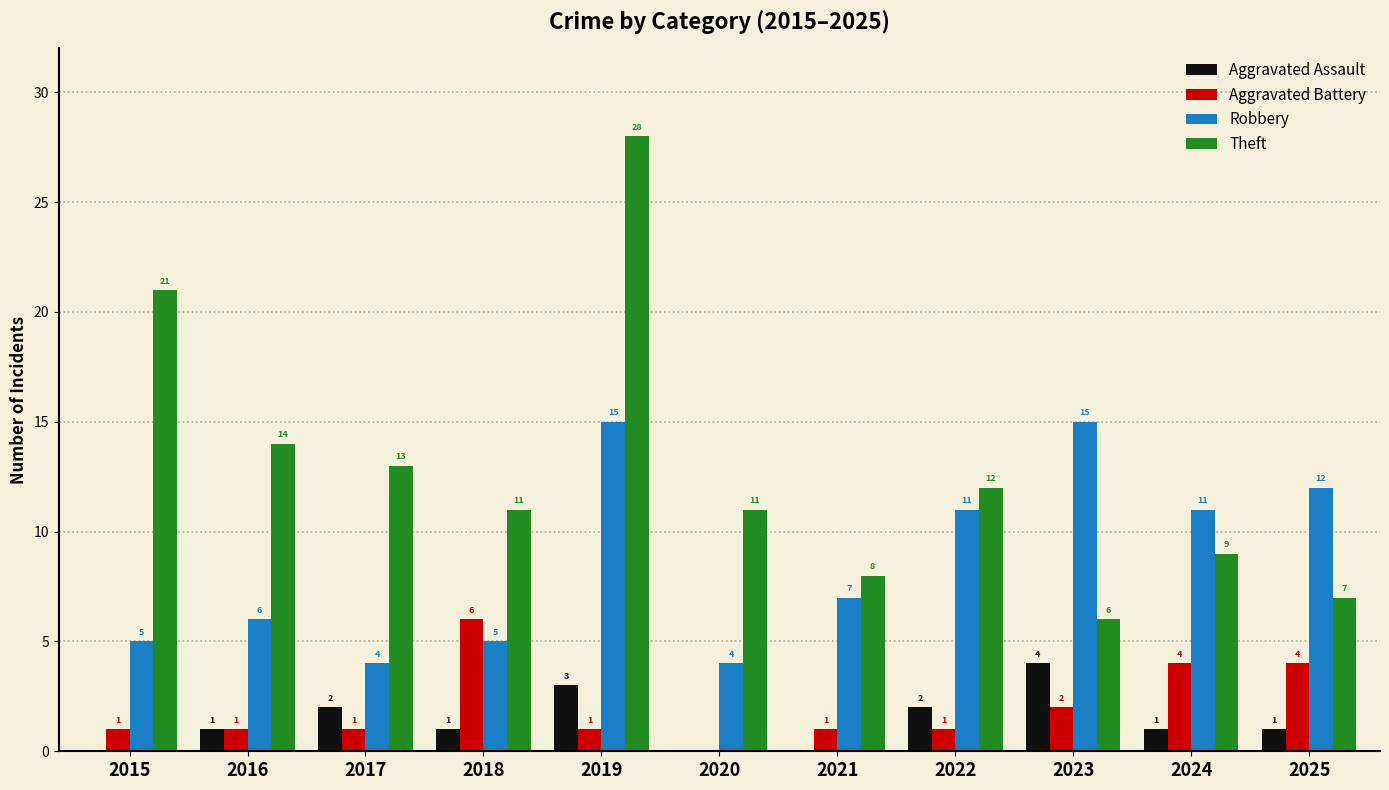

Reading right to left, list all the values displayed in this chart.

Aggravated Assault: 2025=1	2024=1	2023=4	2022=2	2021=0	2020=0	2019=3	2018=1	2017=2	2016=1	2015=0
Aggravated Battery: 2025=4	2024=4	2023=2	2022=1	2021=1	2020=0	2019=1	2018=6	2017=1	2016=1	2015=1
Robbery: 2025=12	2024=11	2023=15	2022=11	2021=7	2020=4	2019=15	2018=5	2017=4	2016=6	2015=5
Theft: 2025=7	2024=9	2023=6	2022=12	2021=8	2020=11	2019=28	2018=11	2017=13	2016=14	2015=21